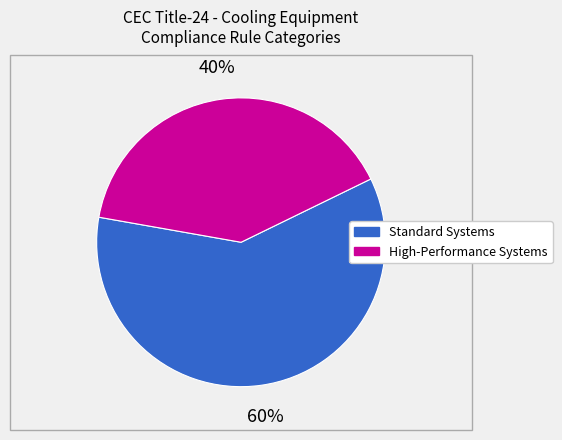

Count the number of slices in the pie.

2